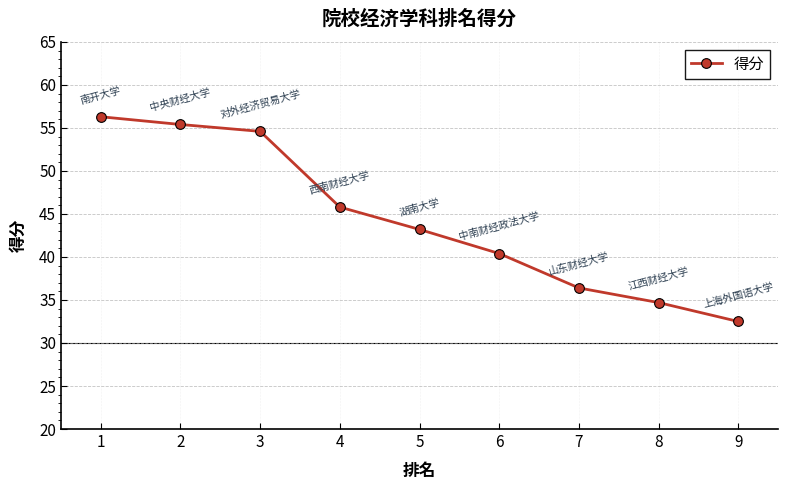

True or false: the data shows 34.7 at 8.

True